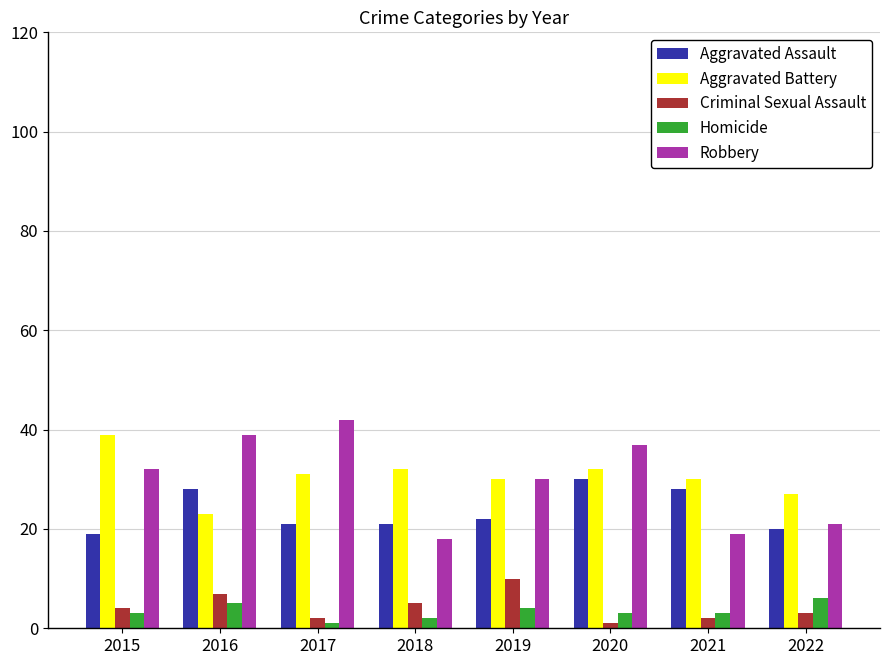

How many groups of bars are there?

8